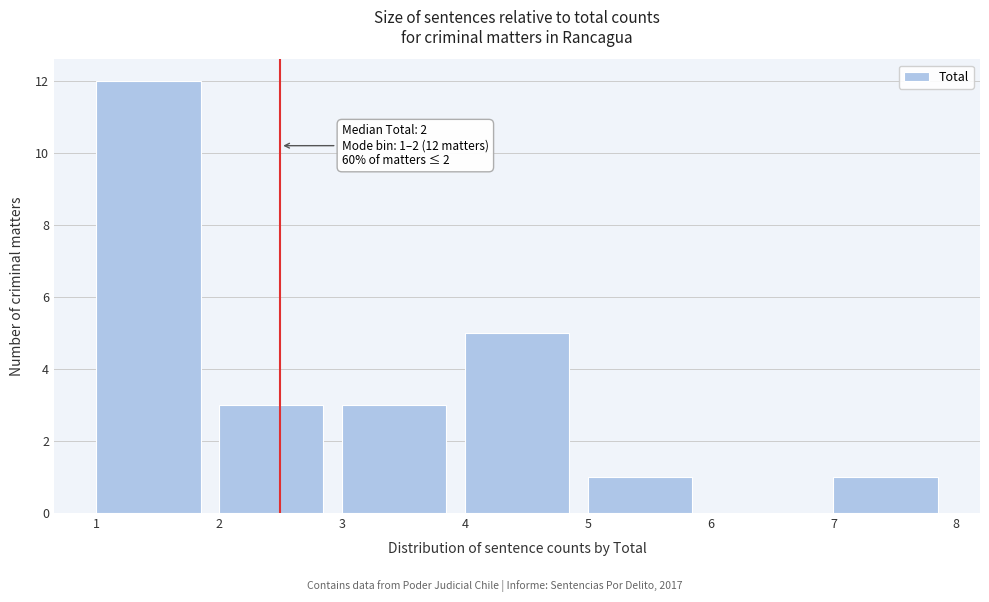

Over which range of the x-axis is the bar tallest?

1 to 2